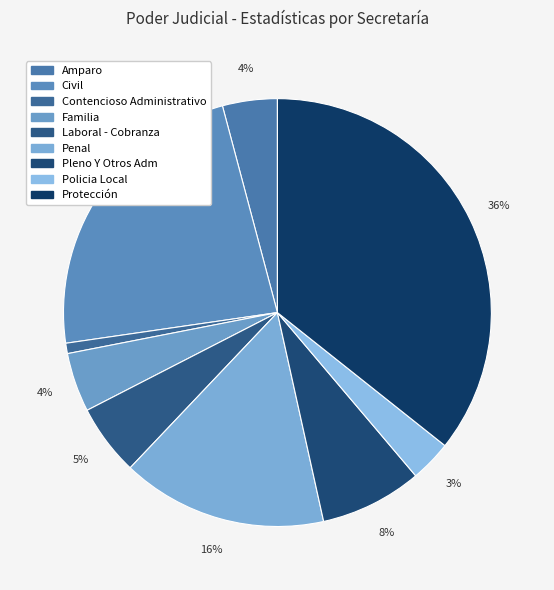

The Protección slice represents 36% of the pie. True or false?

True